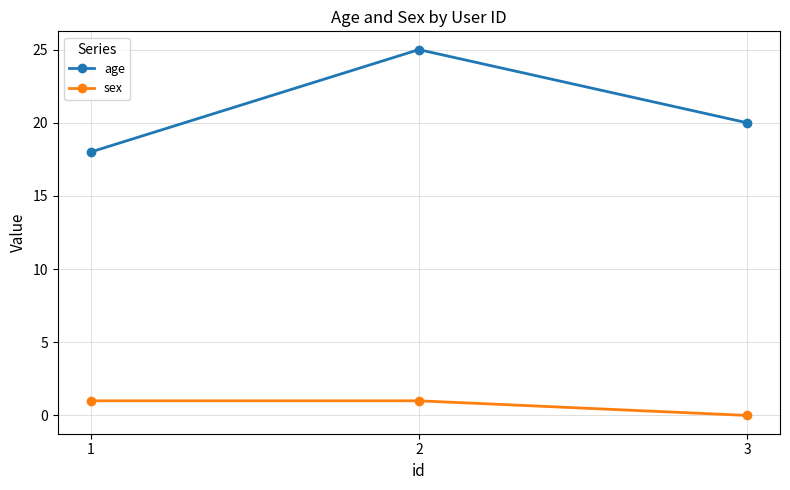

Reading right to left, transcribe all the data shown in this chart.

age: 20	25	18
sex: 0	1	1